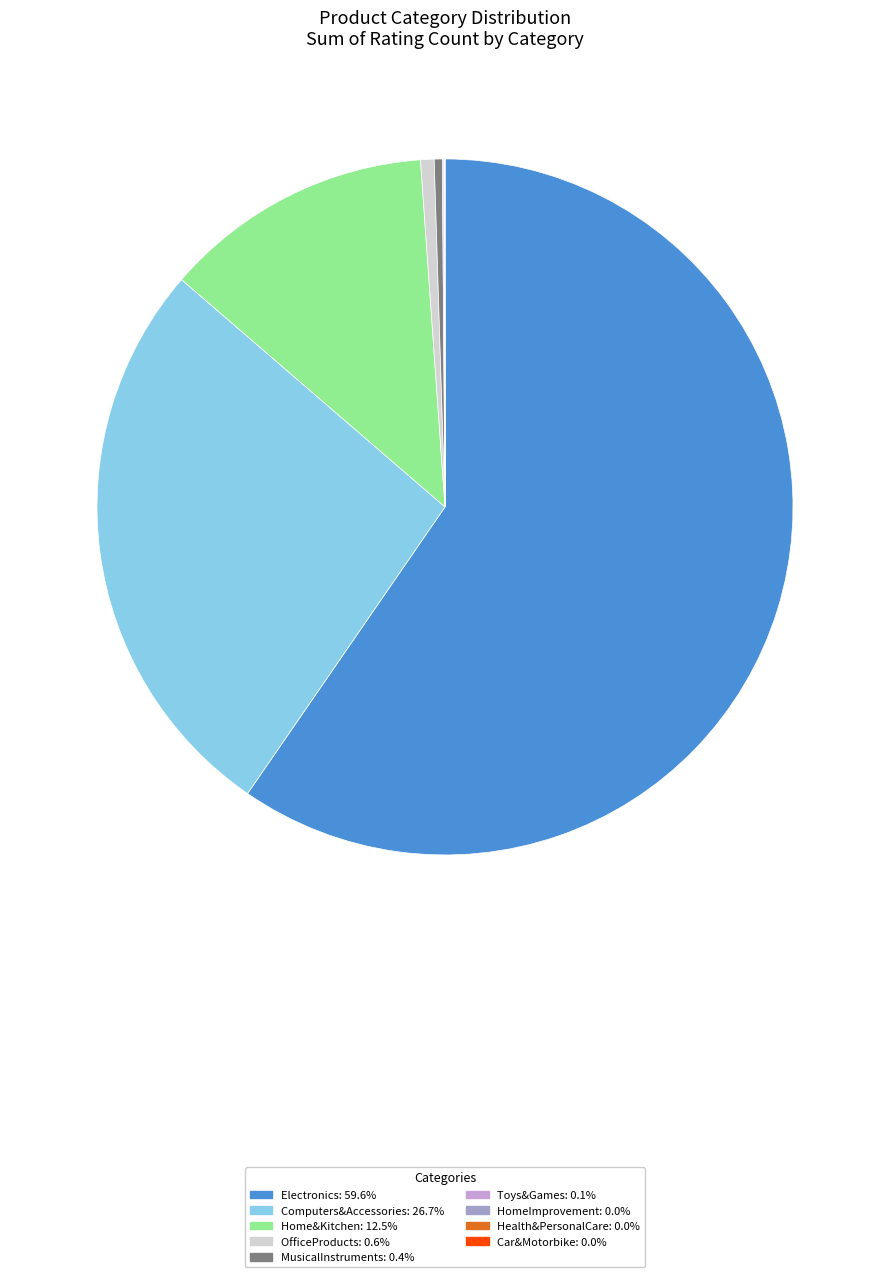

Which category has the biggest portion of the pie?

Electronics